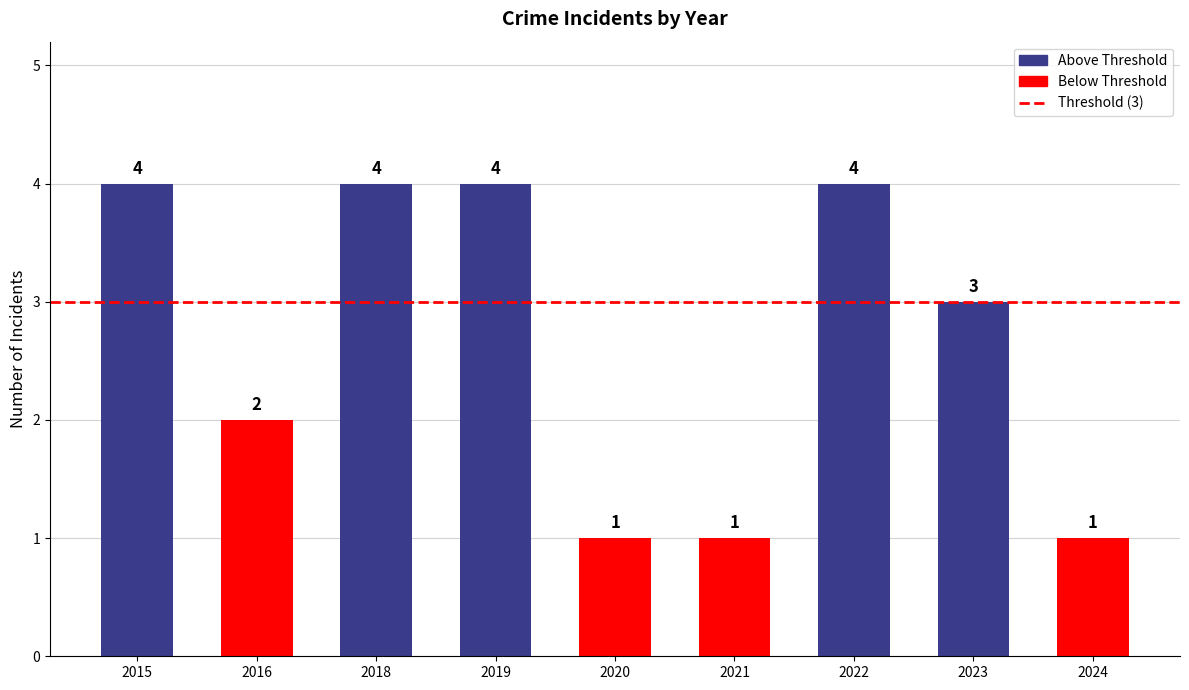

What is the maximum value shown in the chart?

4